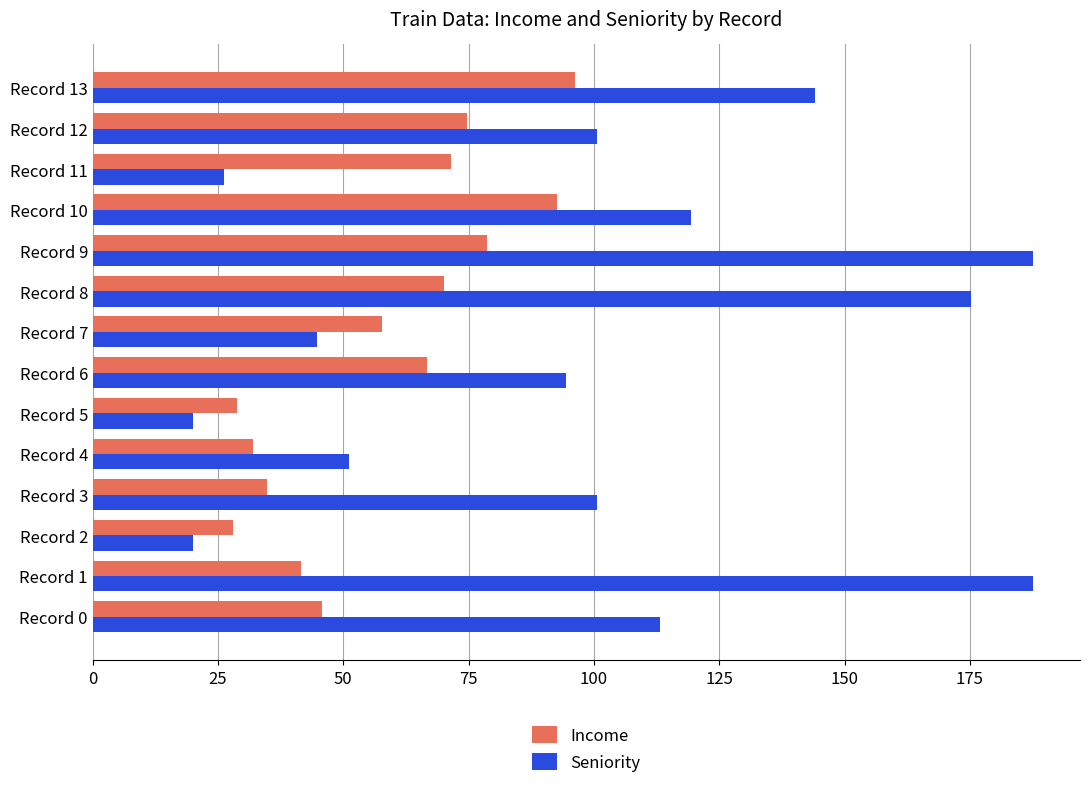

How many values in the Income series are below 66?

7